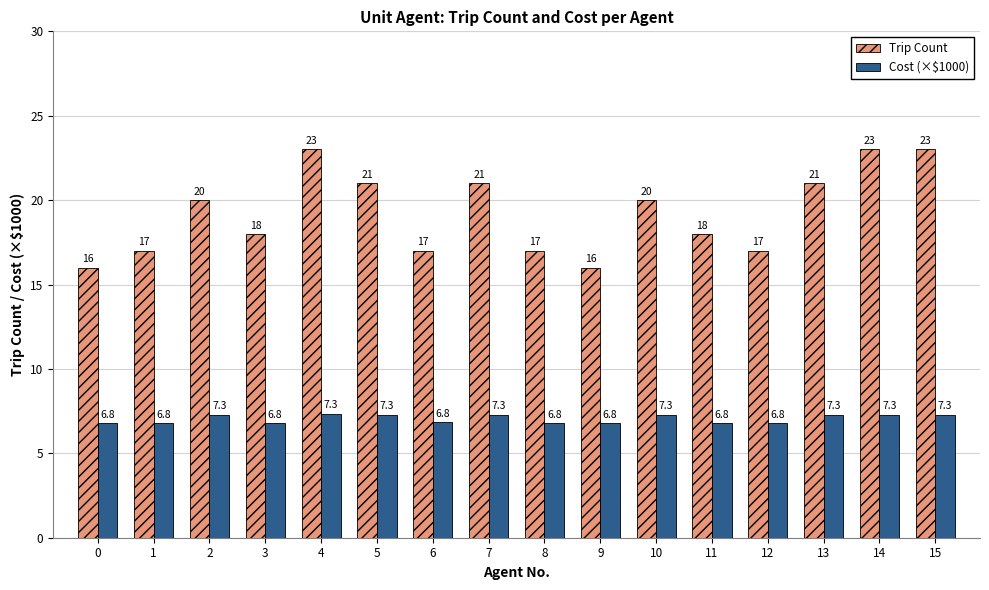

What is the greatest value displayed?

23.0